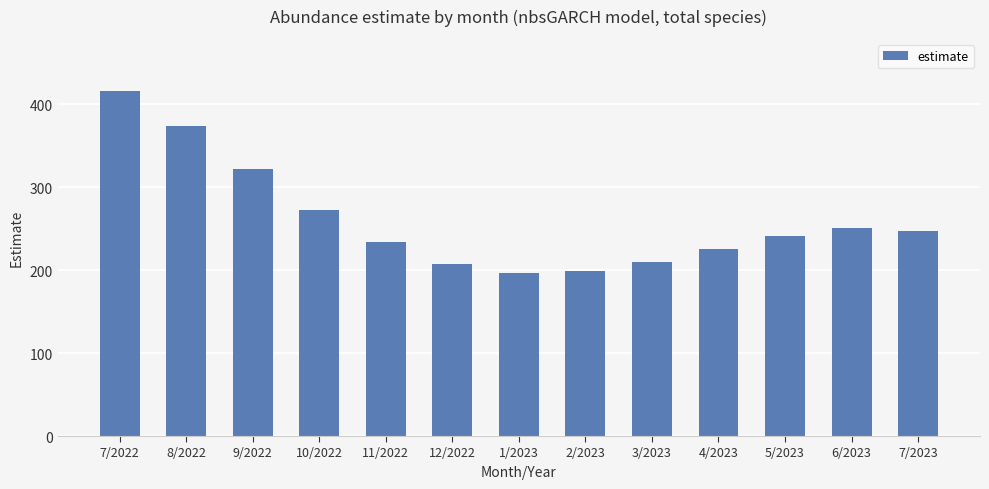

What is the difference between the maximum and minimum values?

219.7